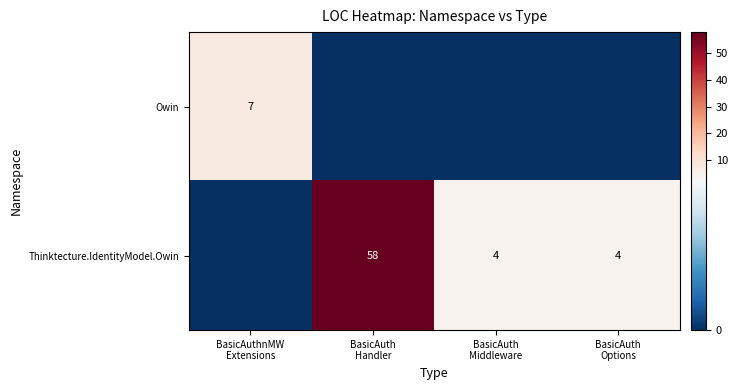

Rank the series by their maximum value, from highest to lowest.

Thinktecture.IdentityModel.Owin, Owin